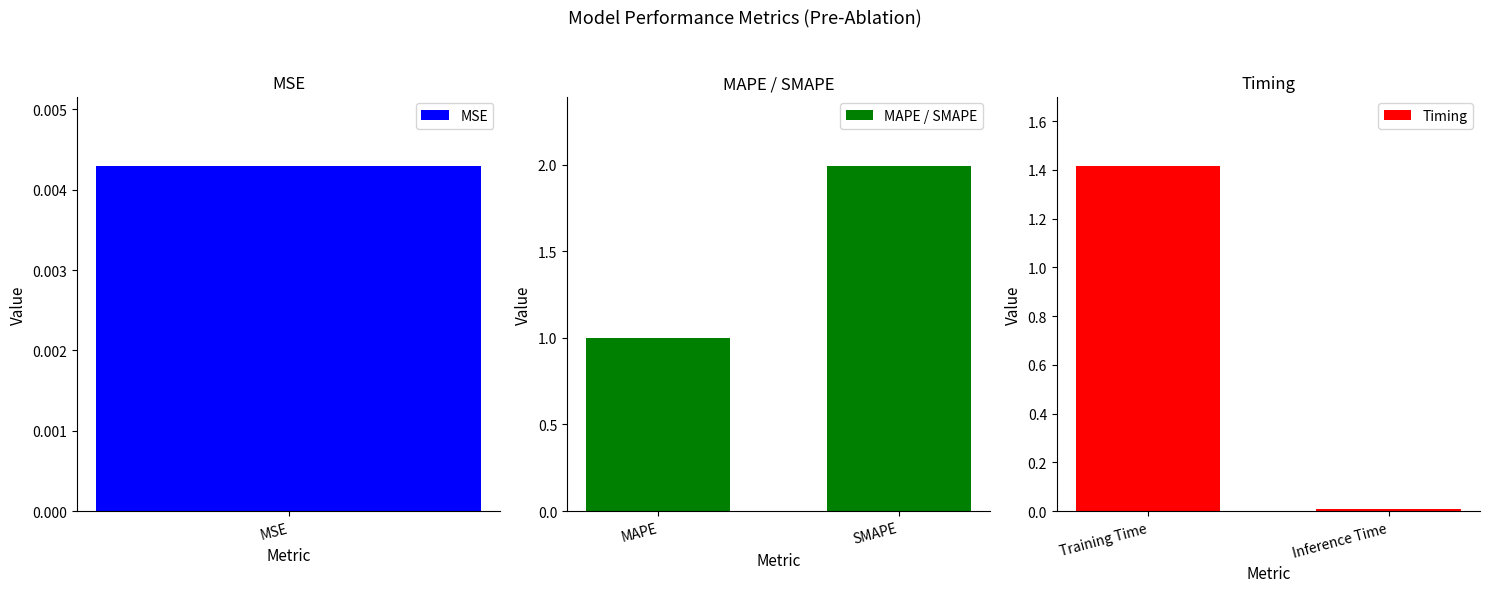

What is the difference between the maximum and minimum values in the MAPE / SMAPE series?

1.0